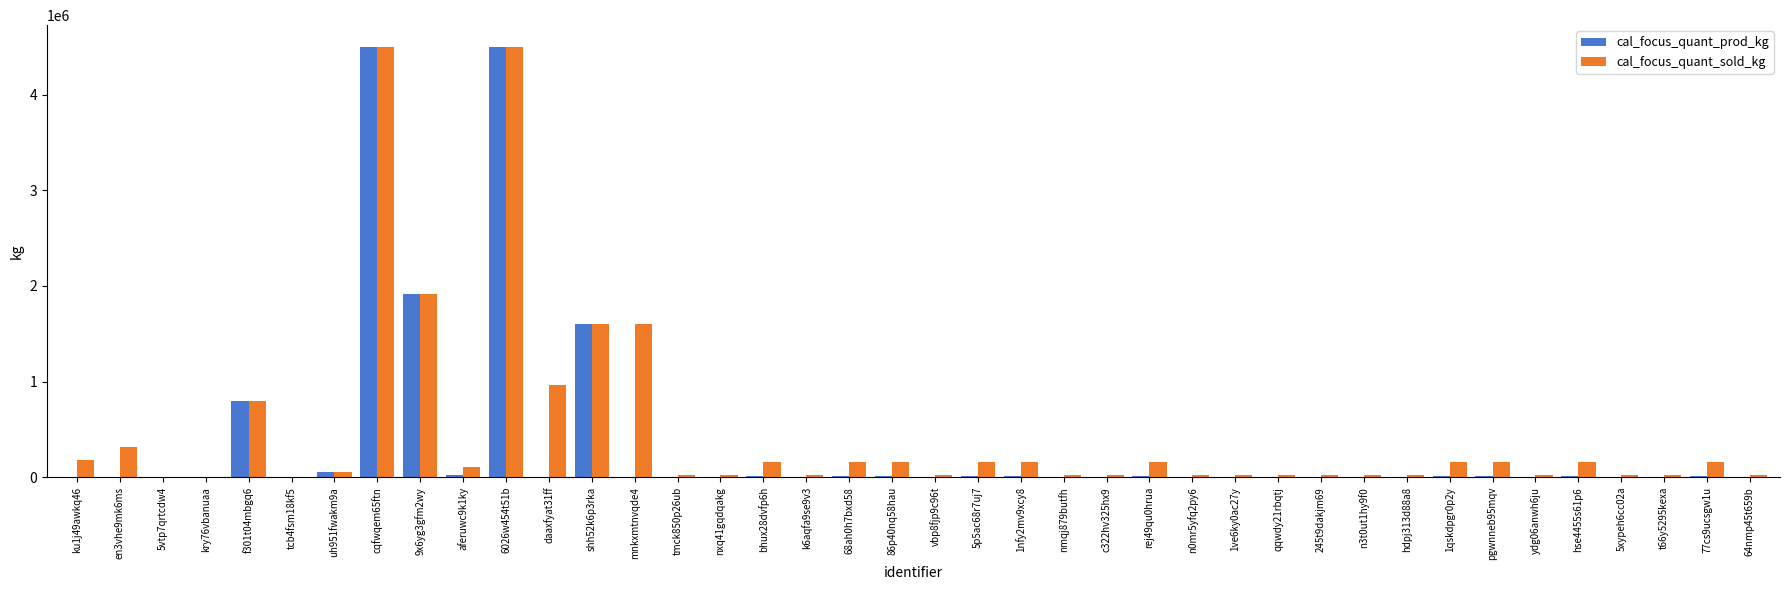

What is the sum of all cal_focus_quant_sold_kg values?

18518800